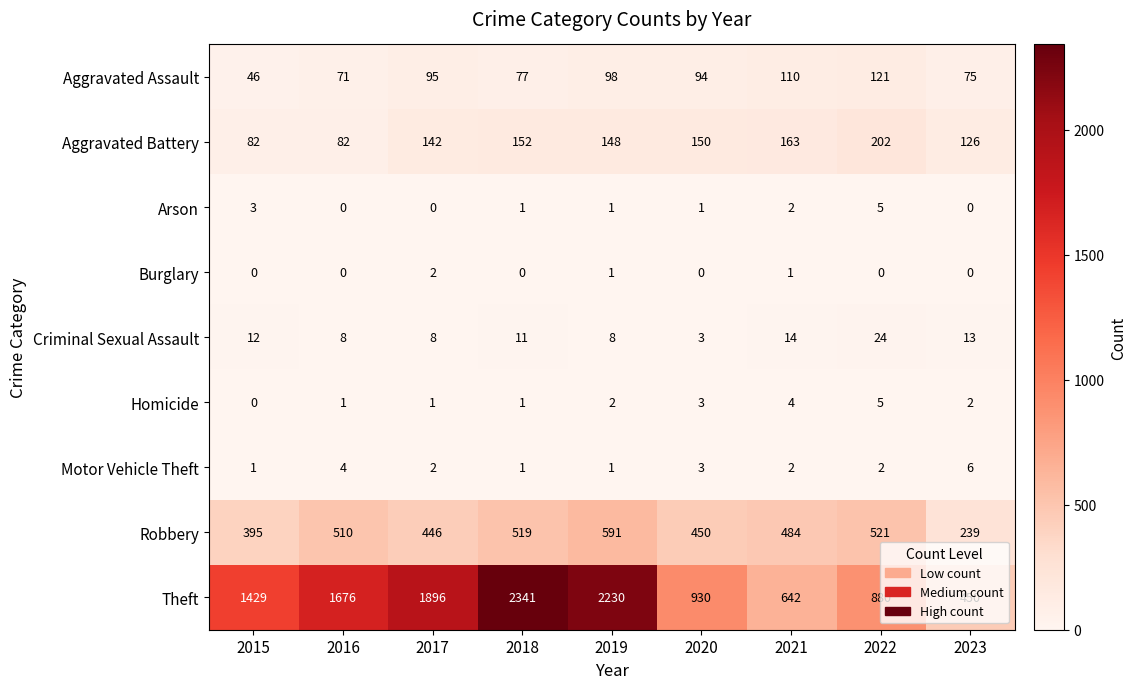

What is the average value of the Aggravated Assault series?

87